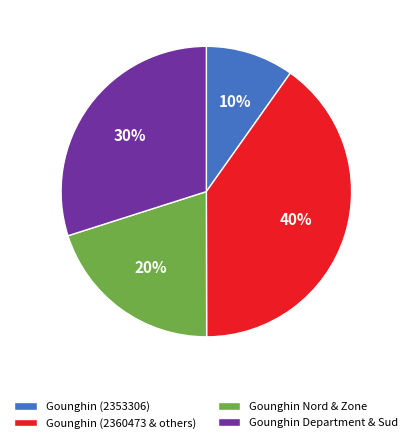

Is there any slice that represents more than half of the pie?

No